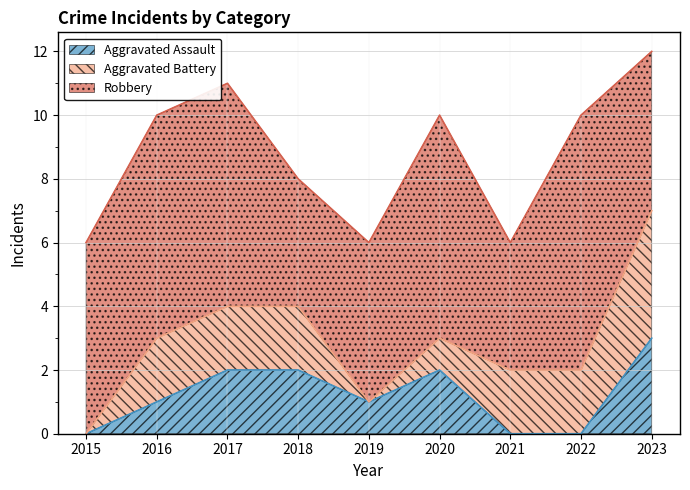

True or false: Aggravated Battery and Robbery cross at least once.

False